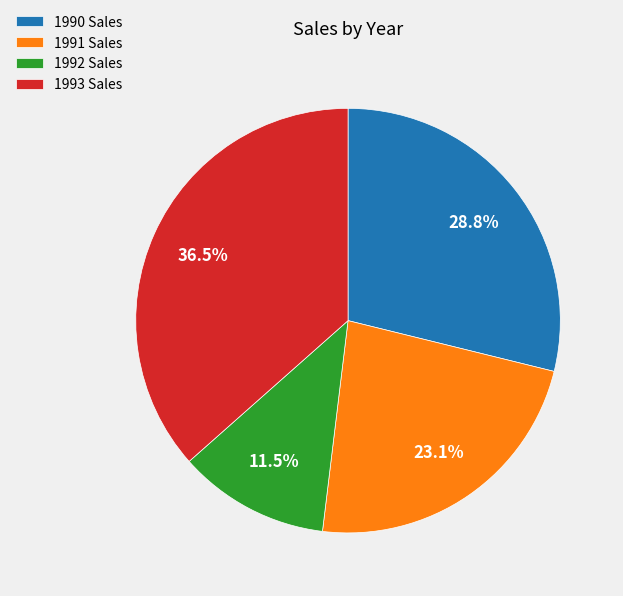

Is it true that 1991 Sales is 23% of the pie?

True